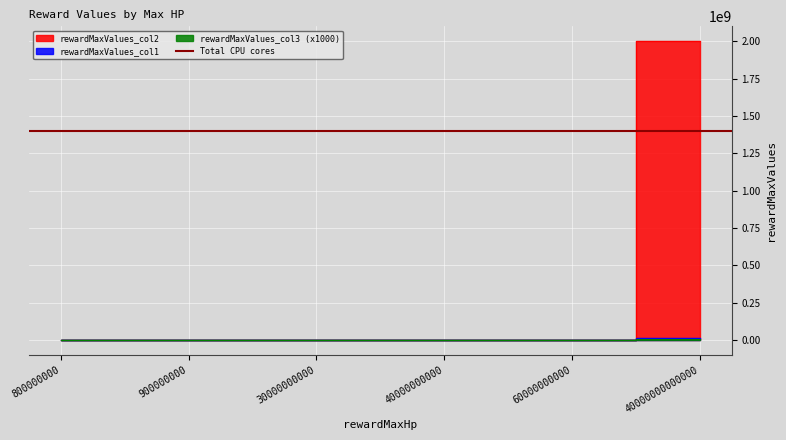

What is the average value of the rewardMaxValues_col3 series?

668861.7